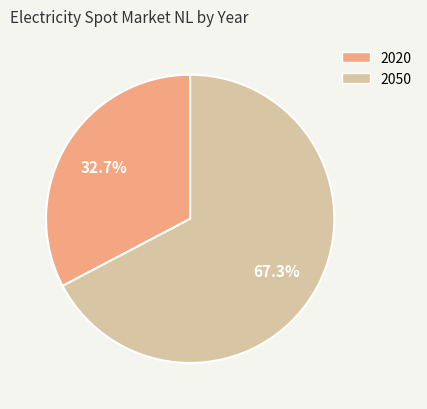

How many segments does this pie chart have?

2